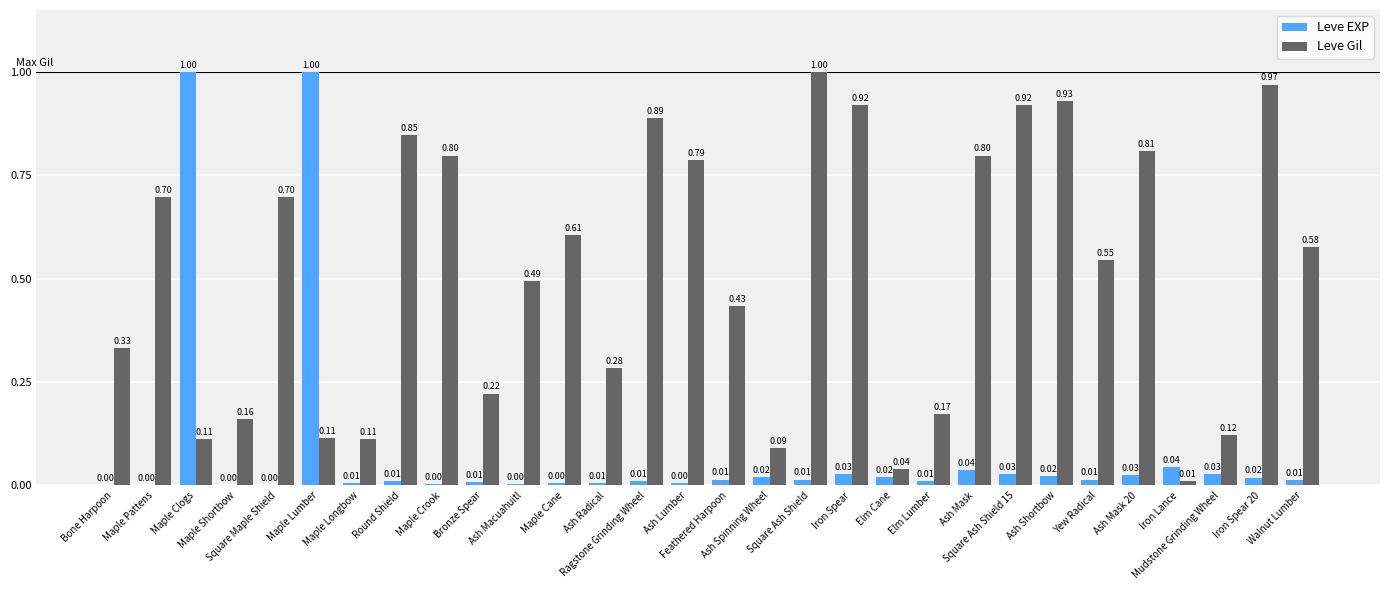

What is the sum of all Leve Gil values?

15.5